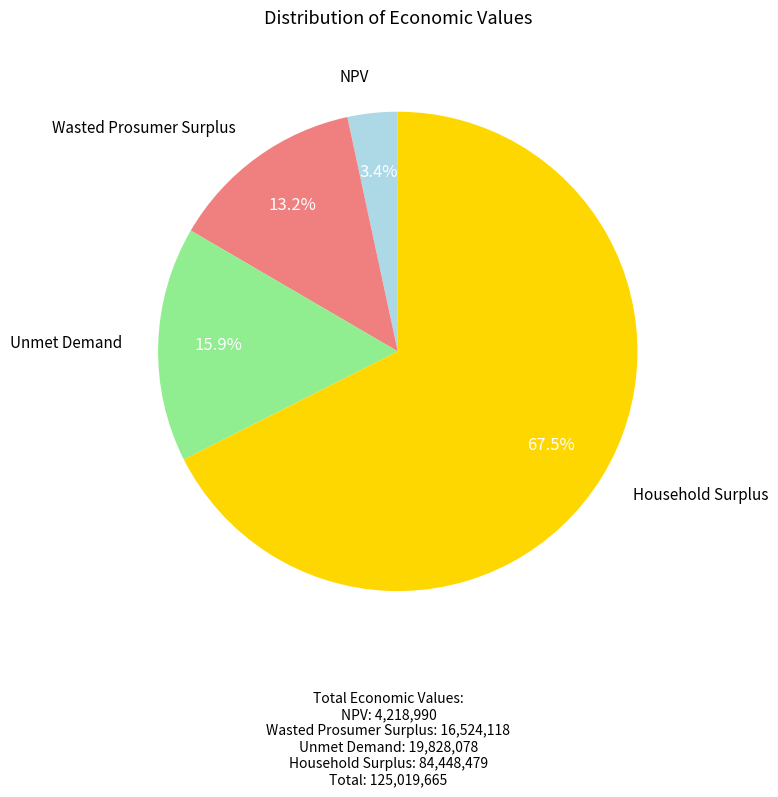

To the nearest percent, what is the average slice percentage?

25%